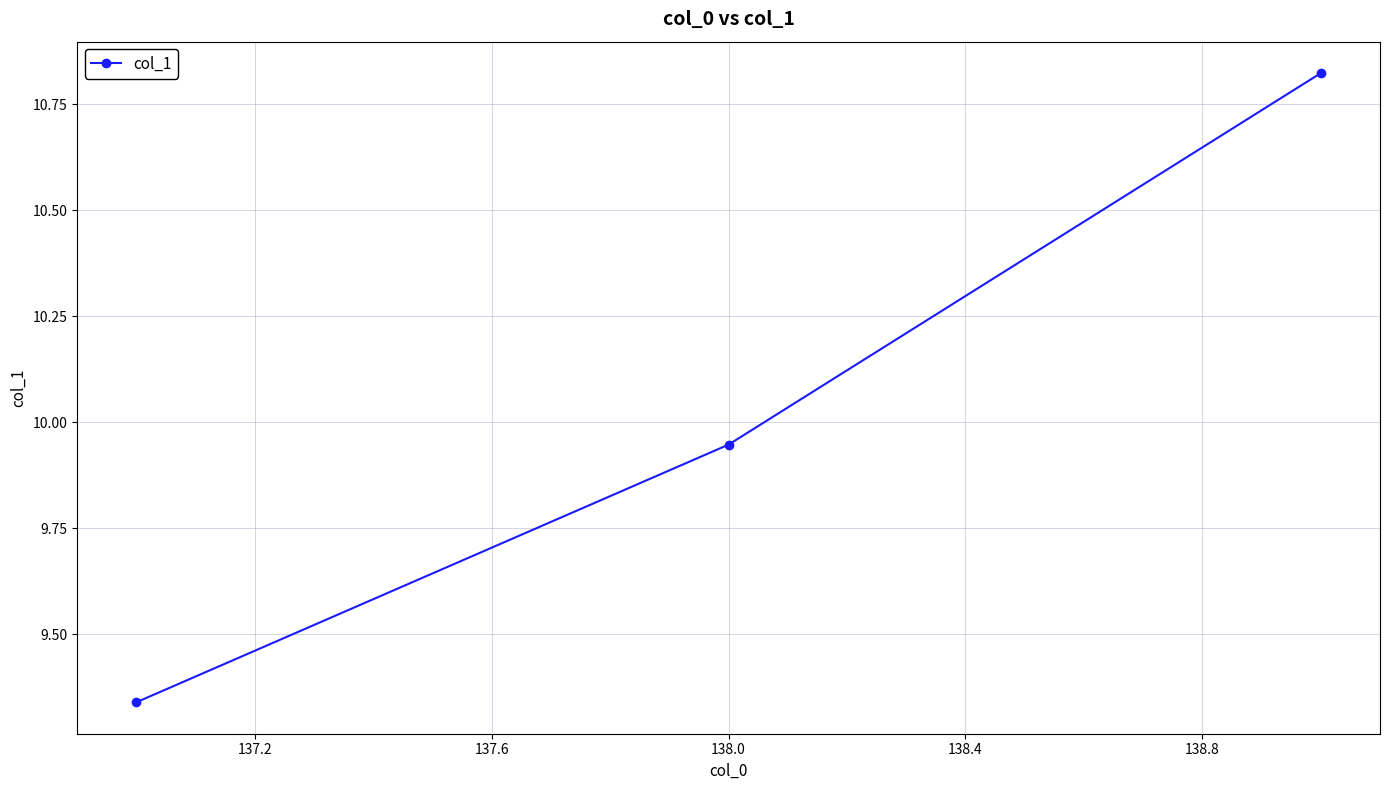

What is the sum of all values?

30.1